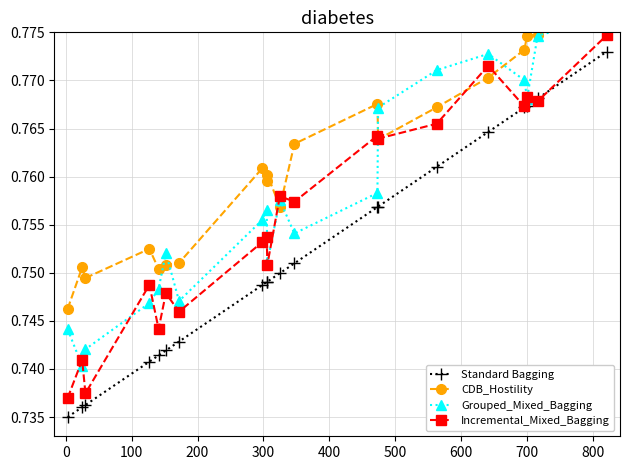

After their last crossing, which series has the higher values: Grouped_Mixed_Bagging or CDB_Hostility?

CDB_Hostility